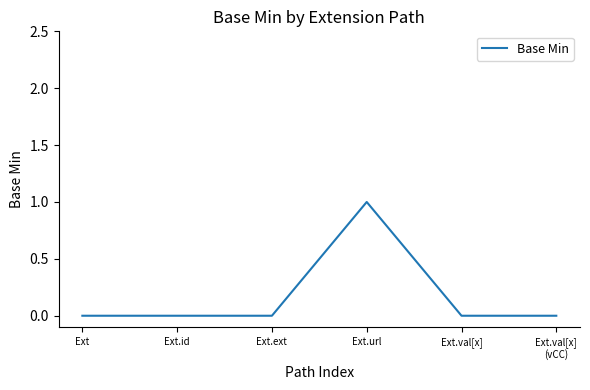

At which category does the chart reach its peak across all series?

Ext.url